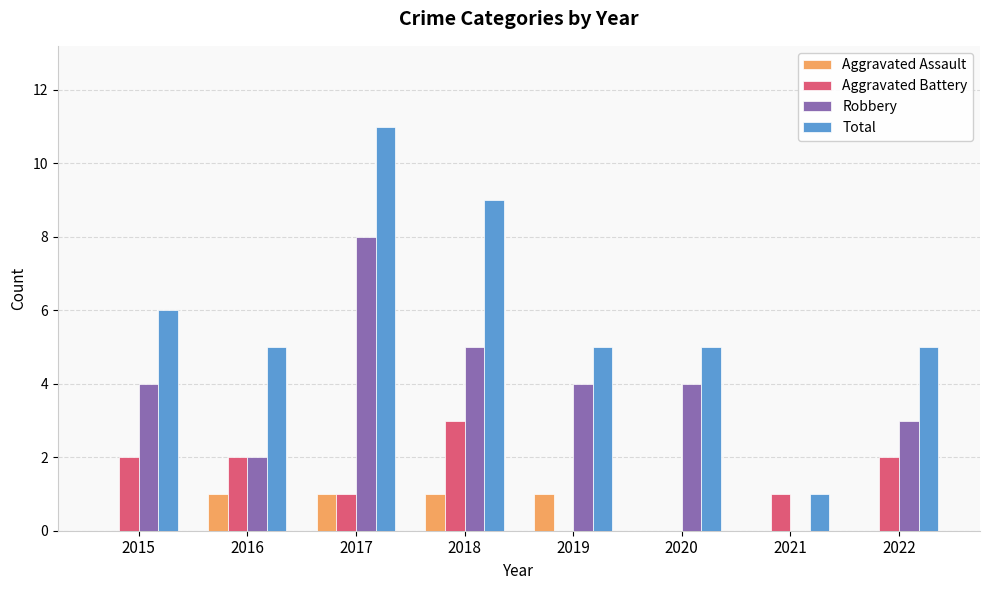

Which series has the widest spread of values?

Total